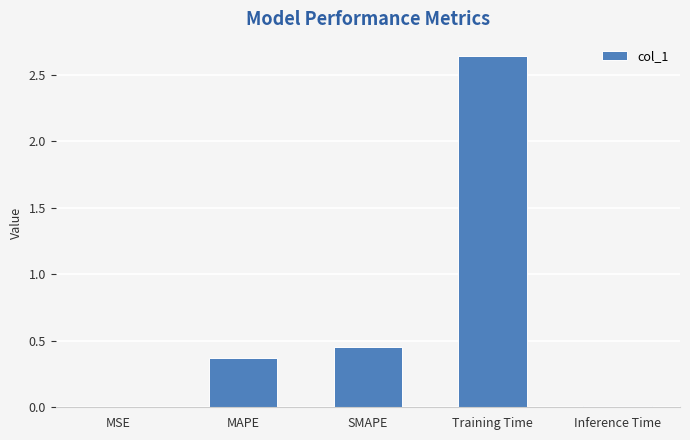

Are the bars horizontal?

No